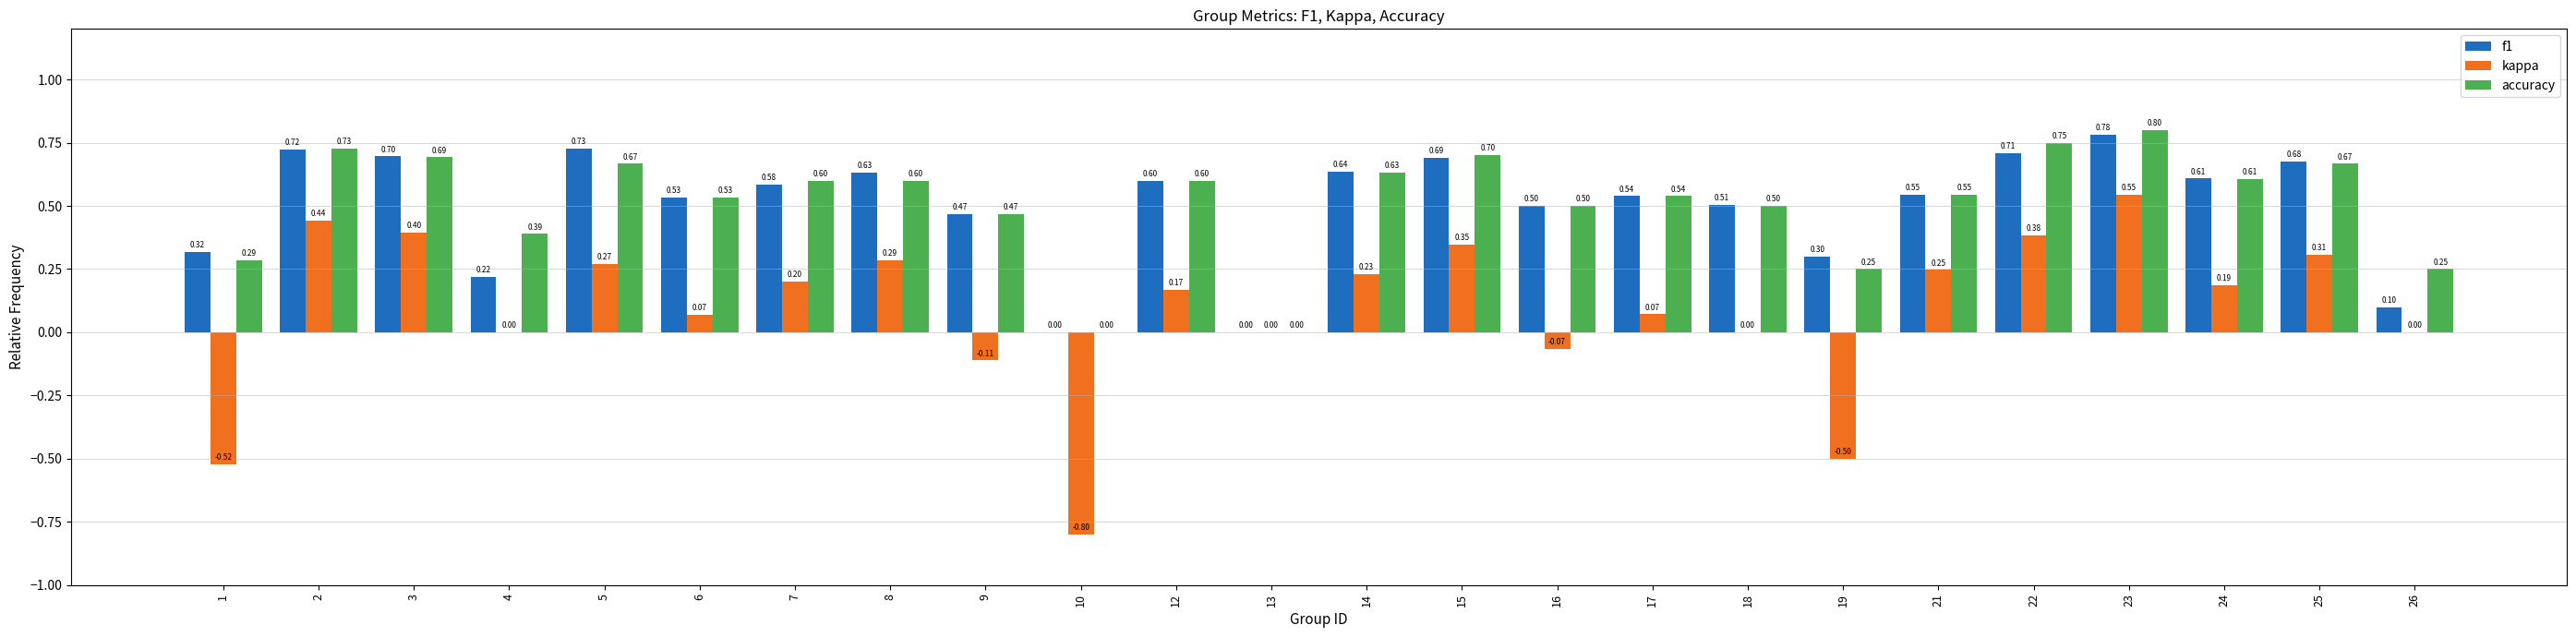

What is the approximate value of kappa at 7?

0.2